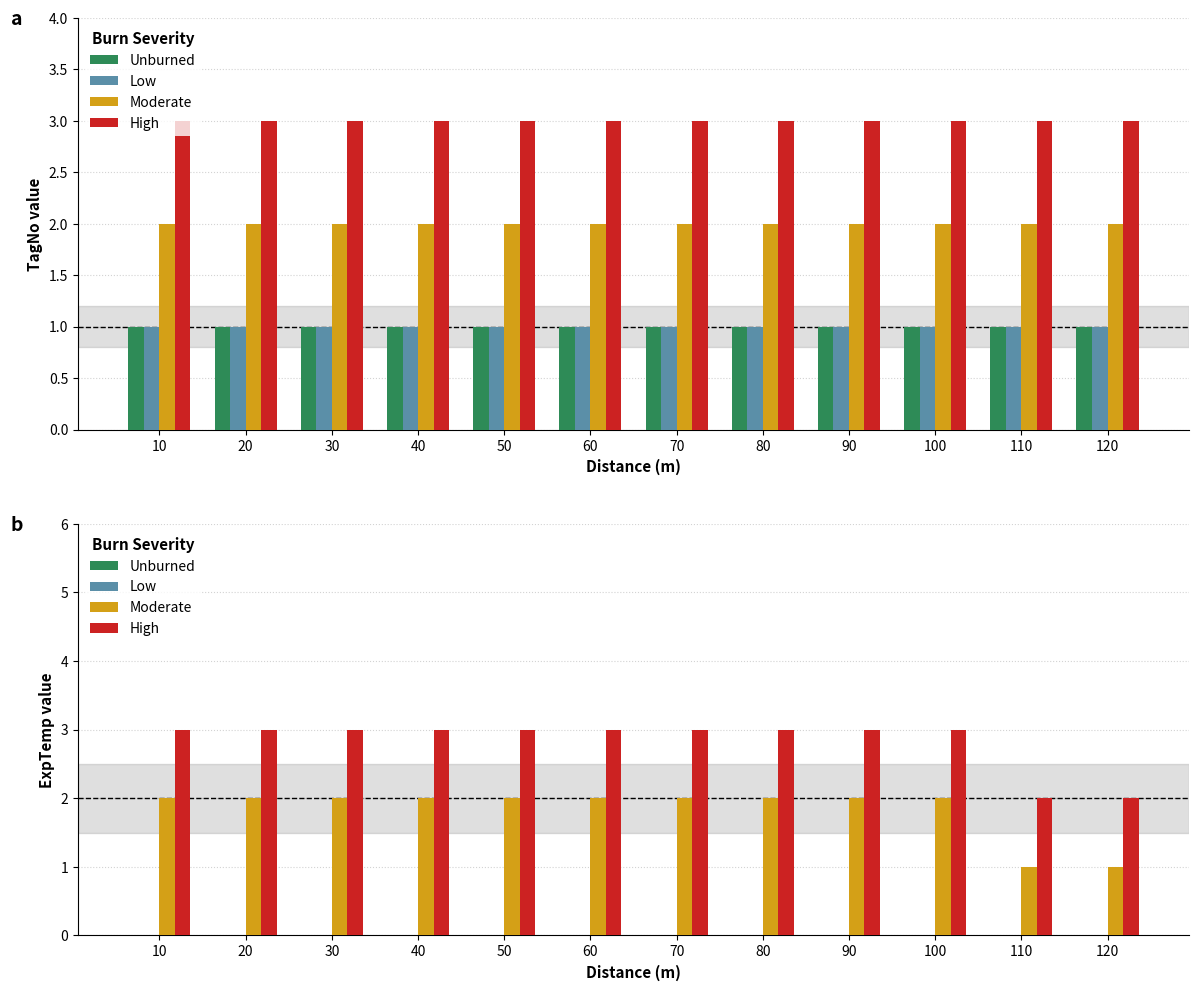

Is it true that High equals 3 at 70?

True